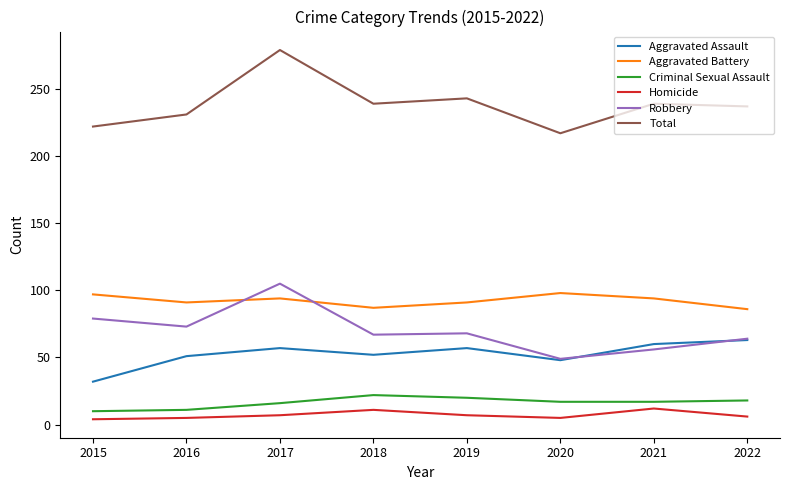

Which series has the widest spread of values?

Total